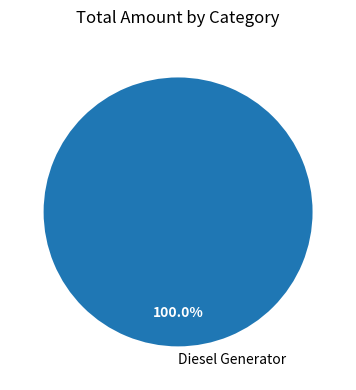

Is Diesel Generator the majority of the pie?

Yes